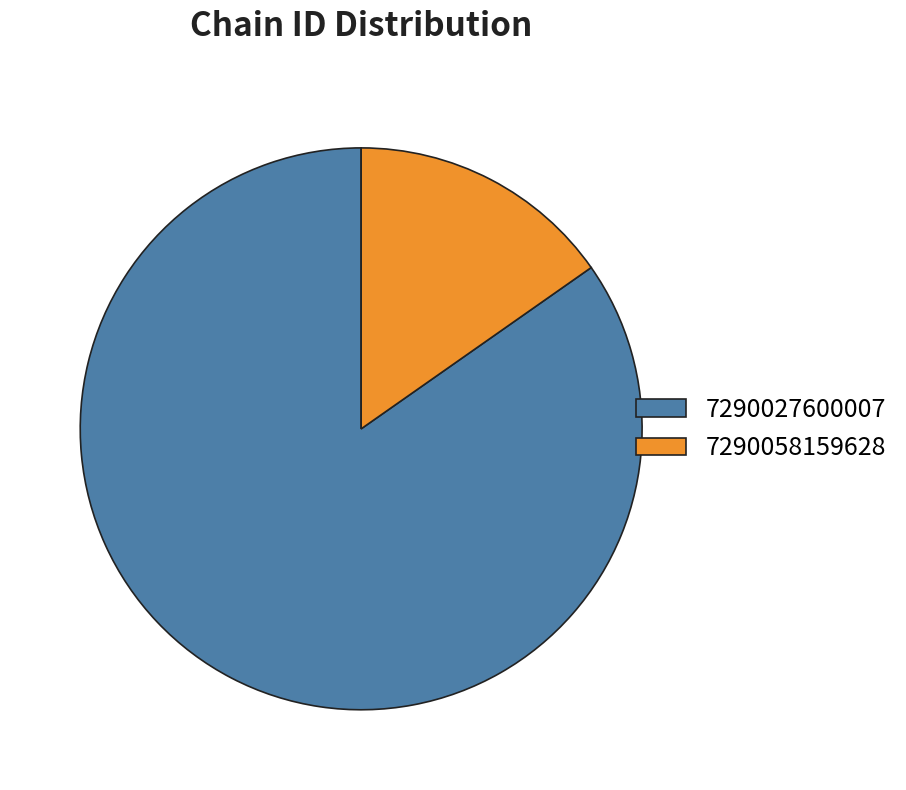

Does any single category account for the majority?

Yes